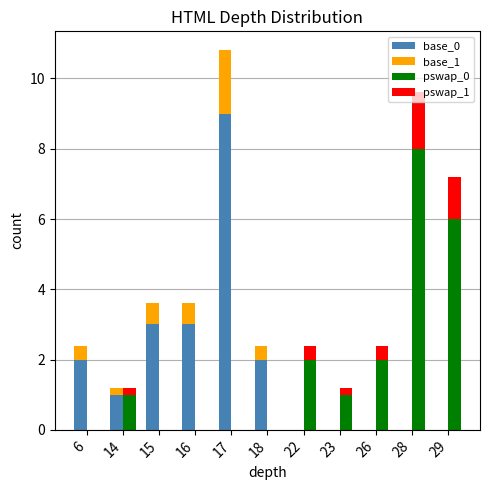

What are all the series names shown in the legend?

base_0, base_1, pswap_0, pswap_1